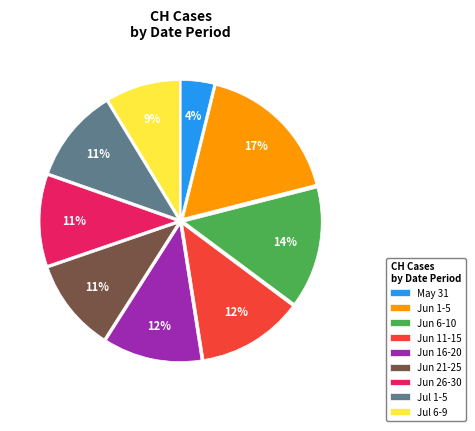

True or false: Jul 1-5 accounts for 1% of the total.

False